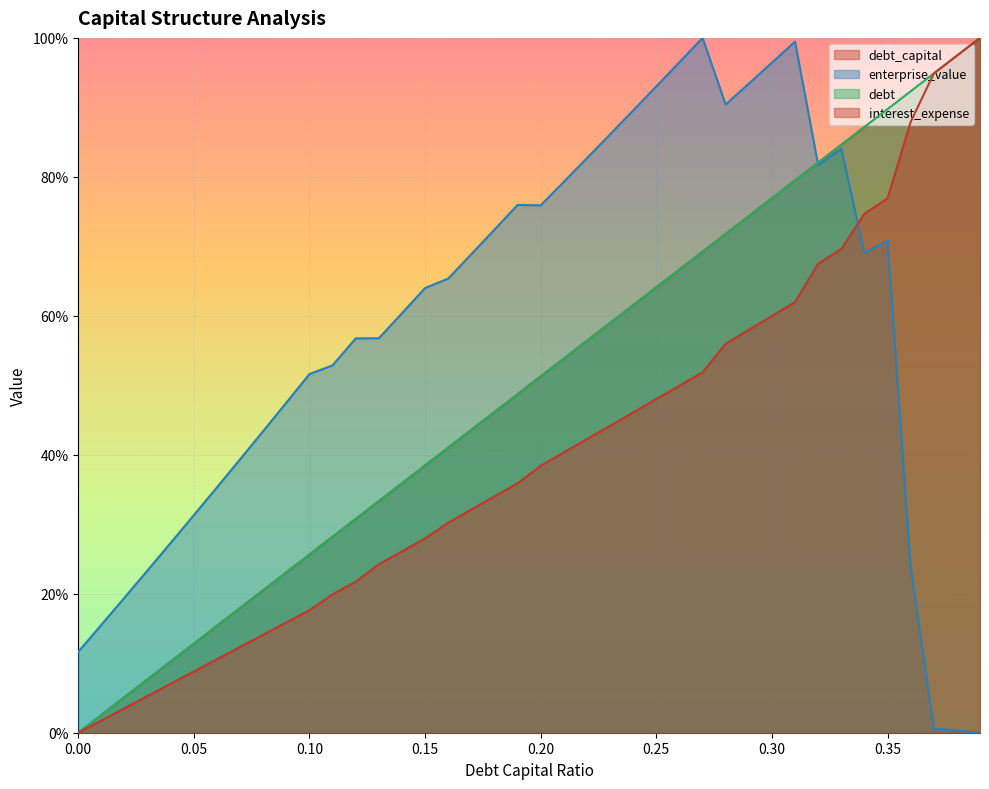

Is the value of enterprise_value at 0.34 greater than the value of debt at 0.29?

No